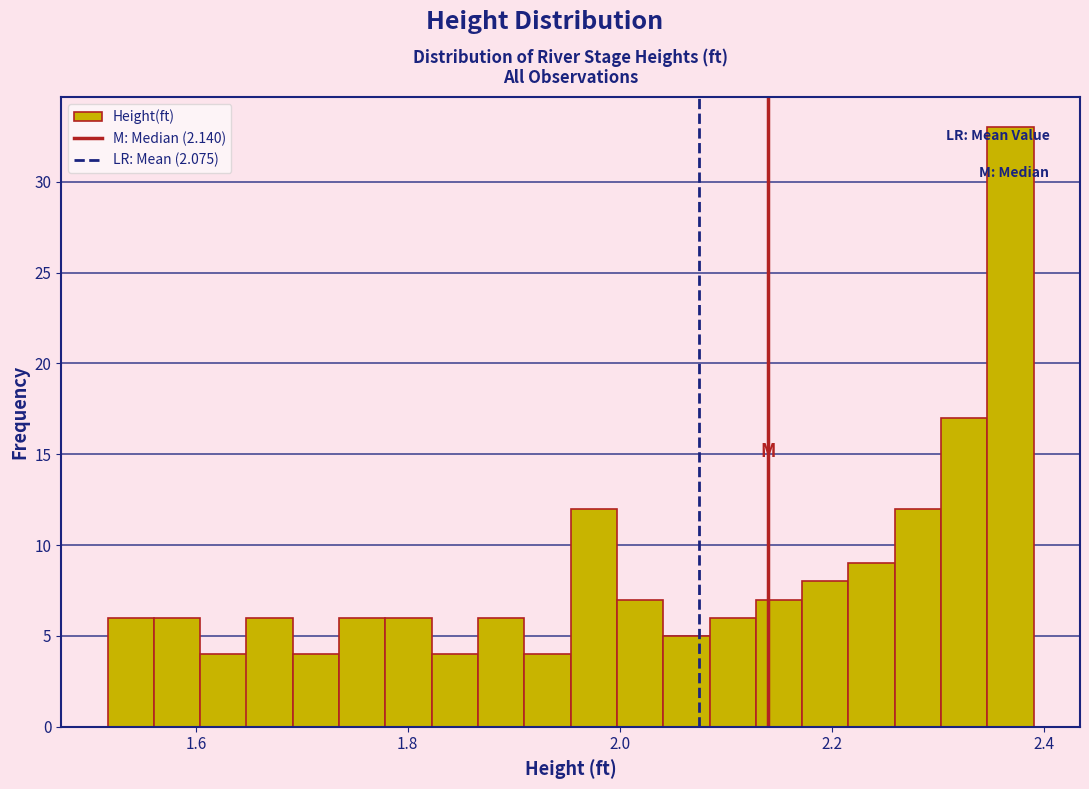

Read against the x-axis, roughly where is the centre of the tallest bar?

2.36